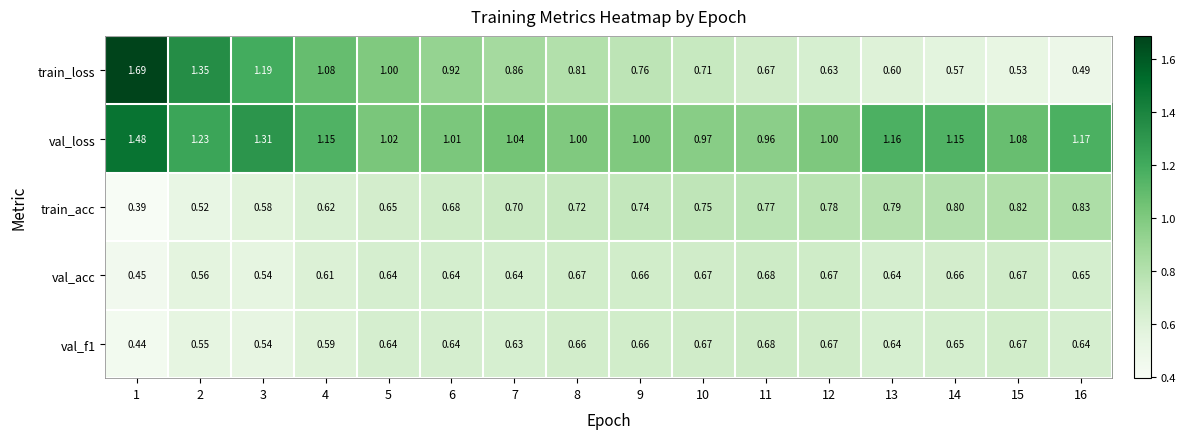

At how many categories does at least one series exceed 0?

16